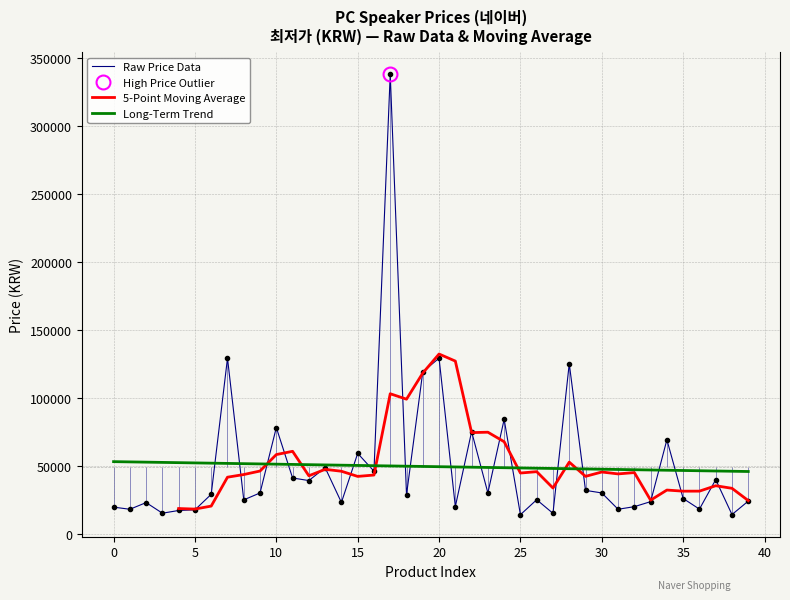

Where is the first local maximum?

2